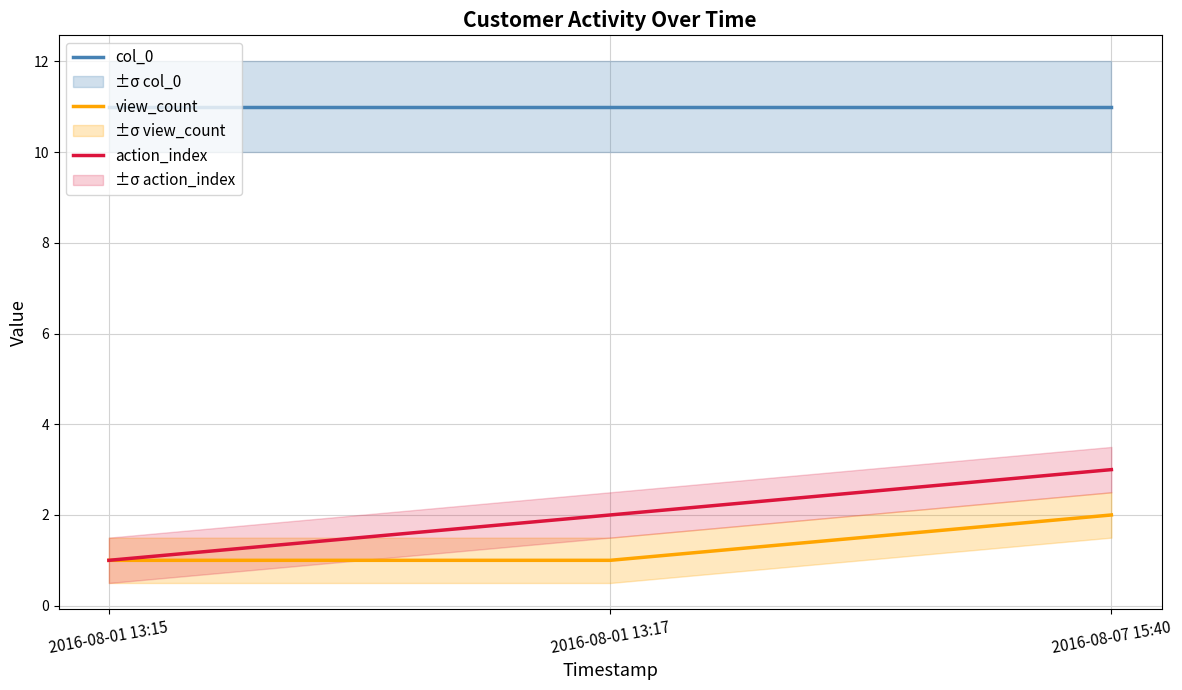

Between 2016-08-01 13:17 and 2016-08-01 13:15, which is larger?

2016-08-01 13:17